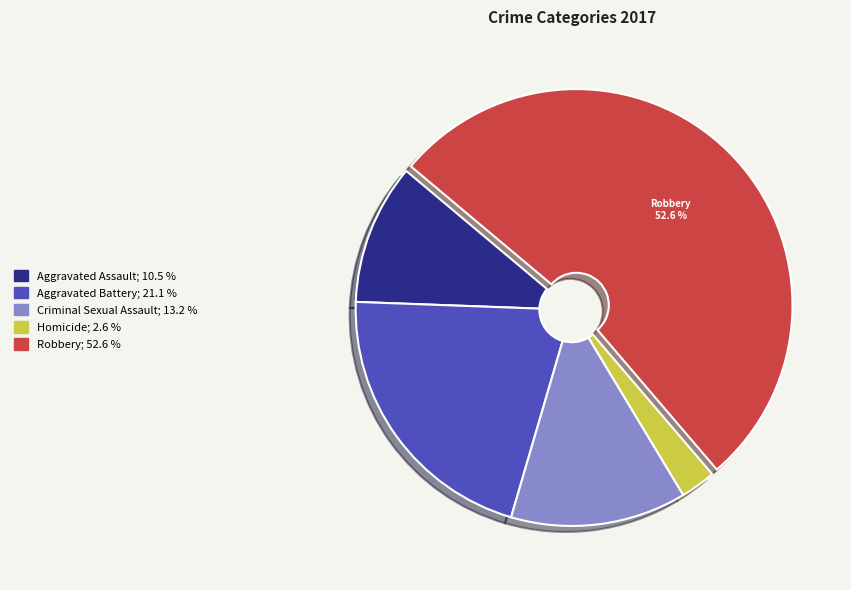

Does any single category account for the majority?

Yes